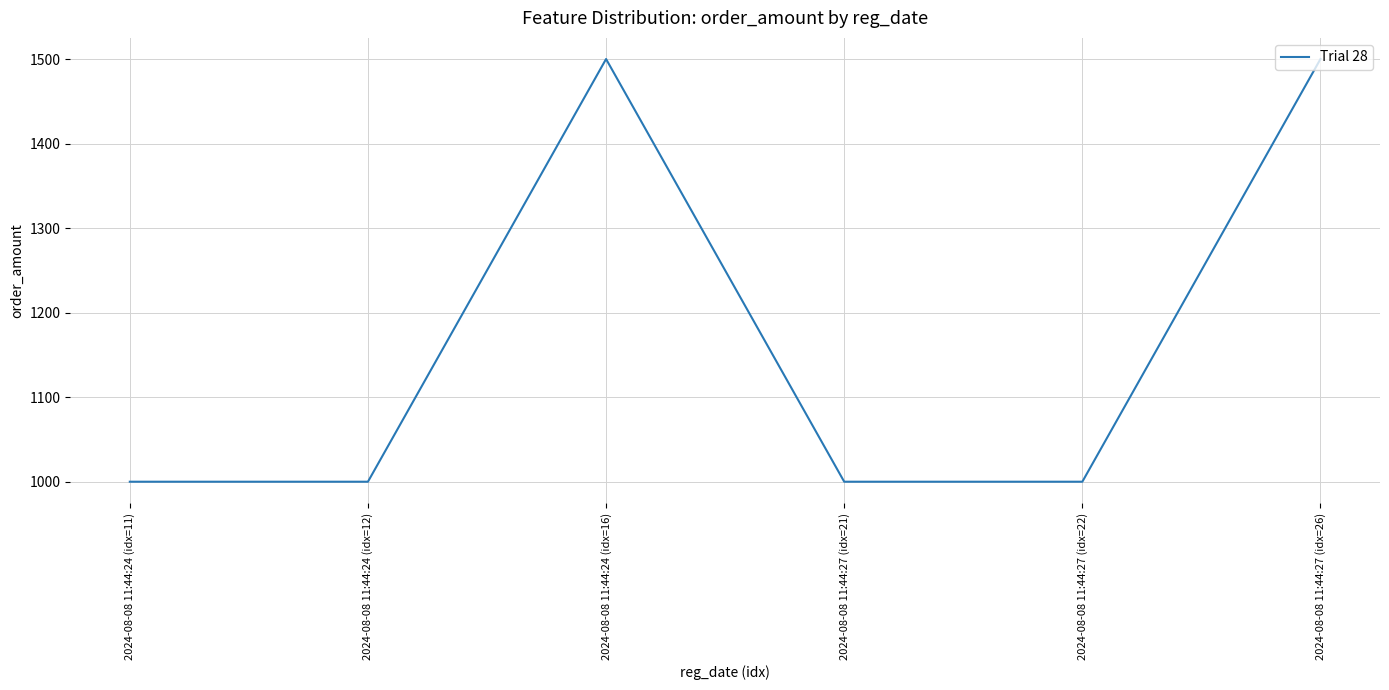

What is the greatest value displayed?

1500